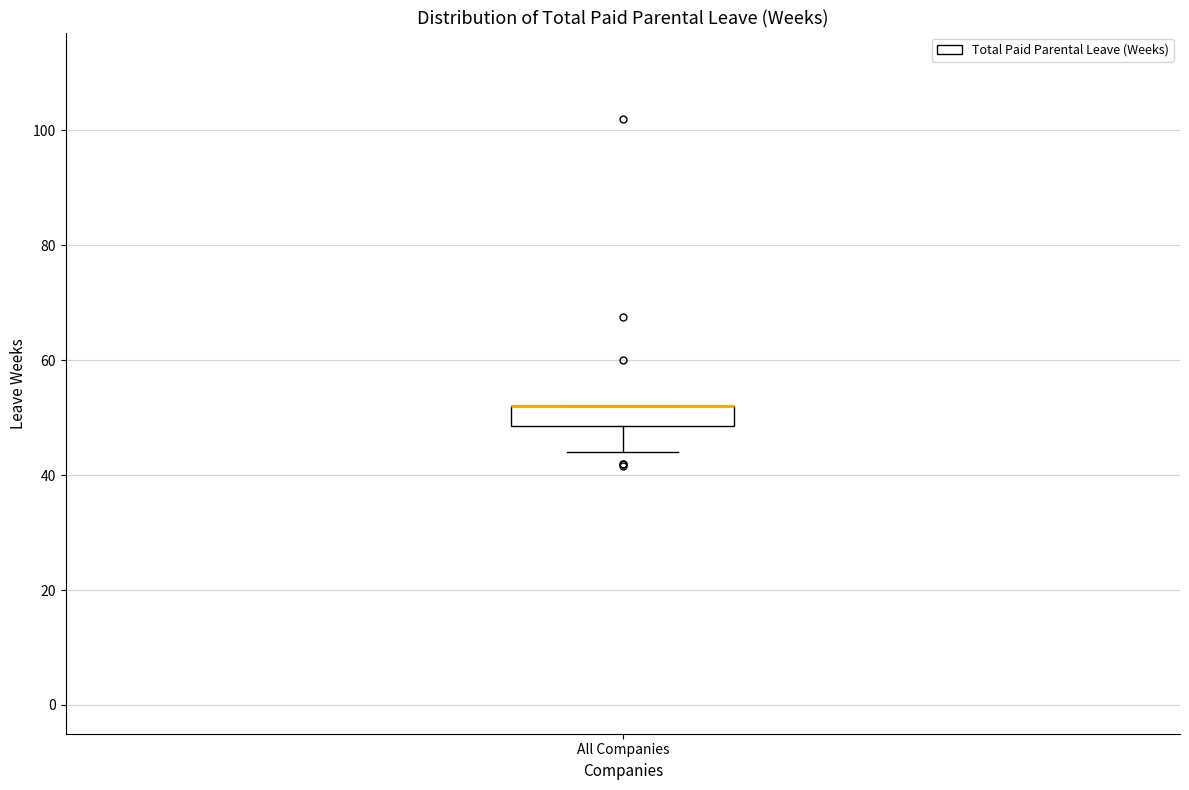

Transcribe this box plot: give where the median line is, the range the box spans, and where the two whiskers end, as read against the y-axis. The values are not printed on the chart, so give them approximately, as read against the axis.

median 52 (drawn on the box's upper edge), box 48 to 52, whiskers 44 to 52